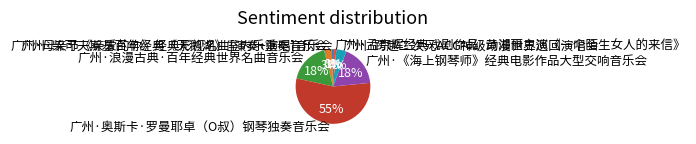

The 广州·孟京辉经典戏剧作品·黄湘丽主演《一个陌生女人的来信》 slice represents 10% of the pie. True or false?

False